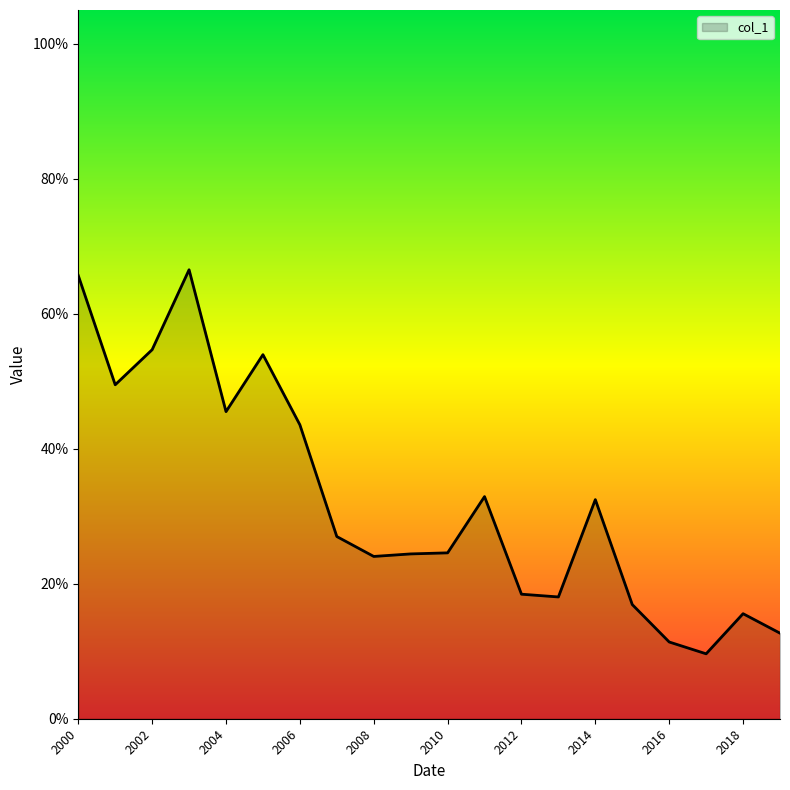

True or false: the data has more than 1 interior local peaks.

True